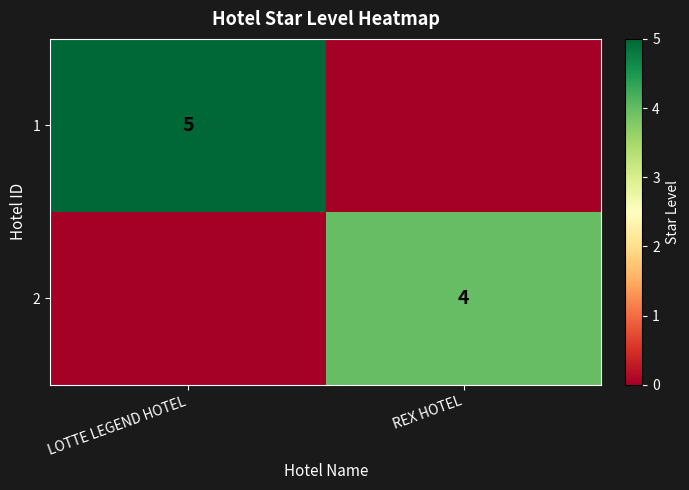

At how many categories does at least one series exceed 1?

2